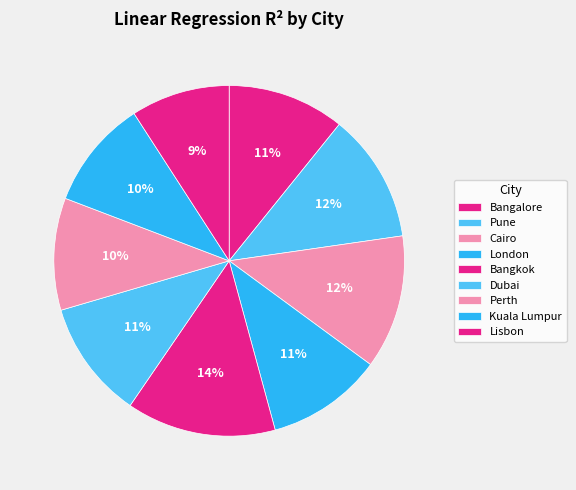

What is the change in value from Bangalore to Kuala Lumpur?

-0.1